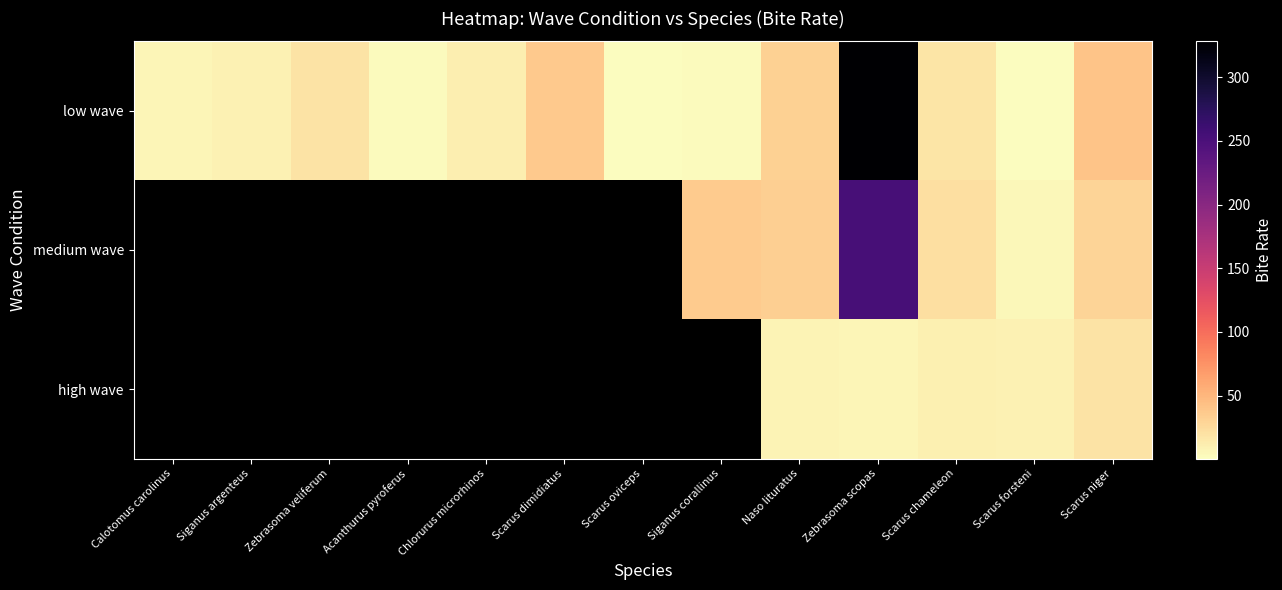

At how many categories does at least one series exceed 78?

1